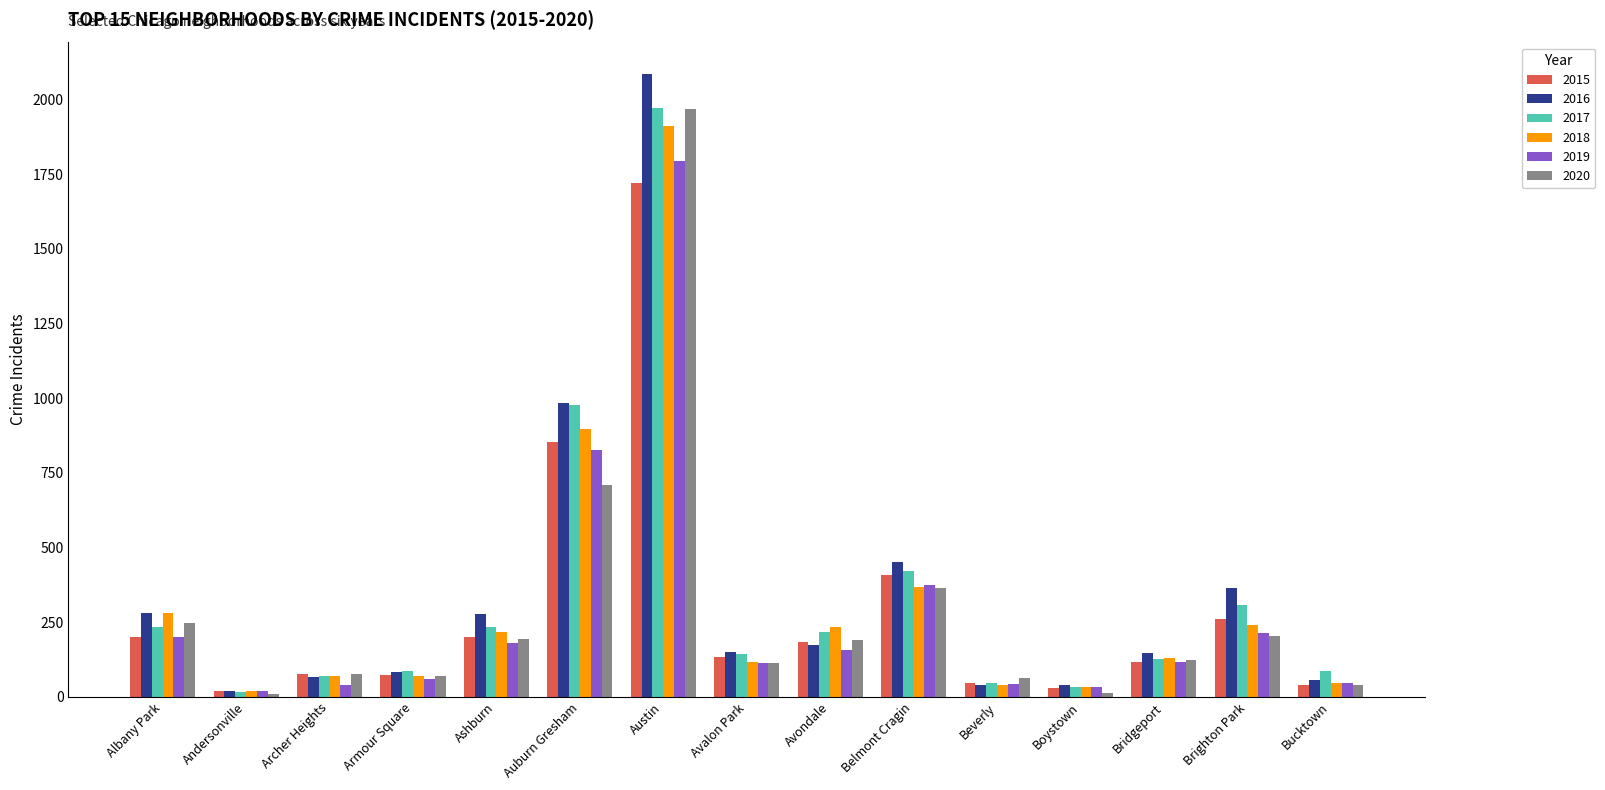

What is the average value of the 2016 series?

347